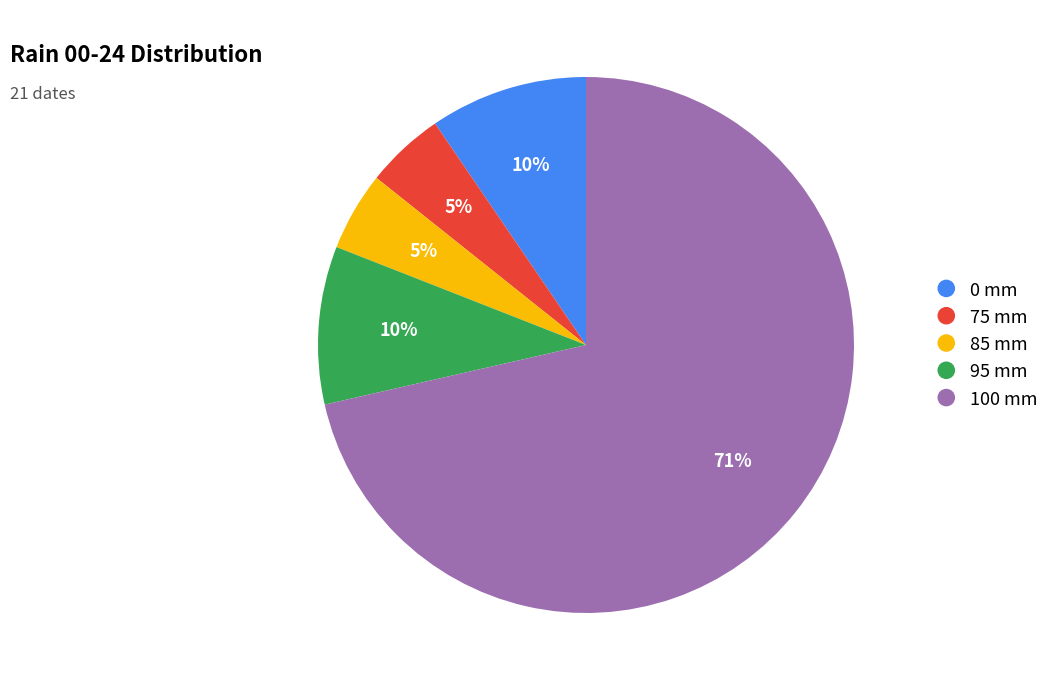

Does 100 represent more than half of the total?

Yes